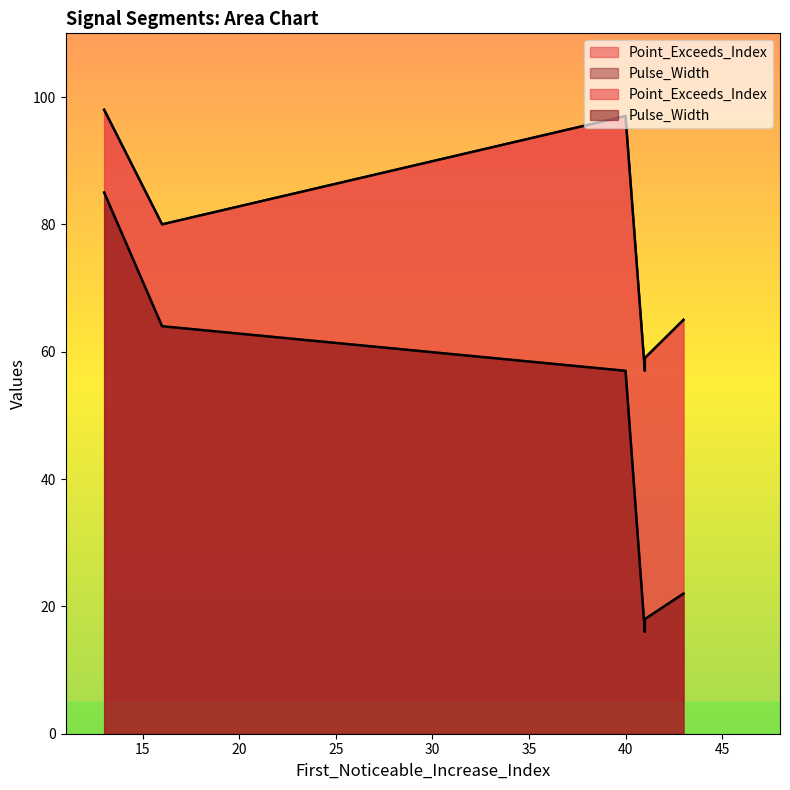

What is the smallest value displayed?

16